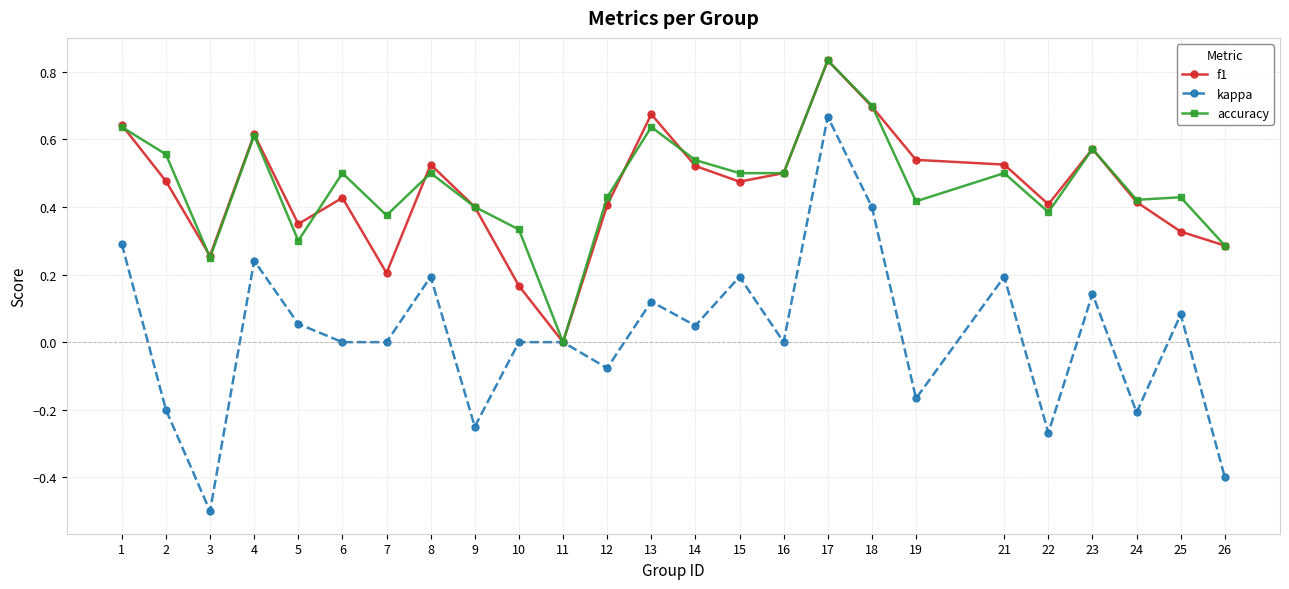

What is the minimum value shown in the chart?

-0.5